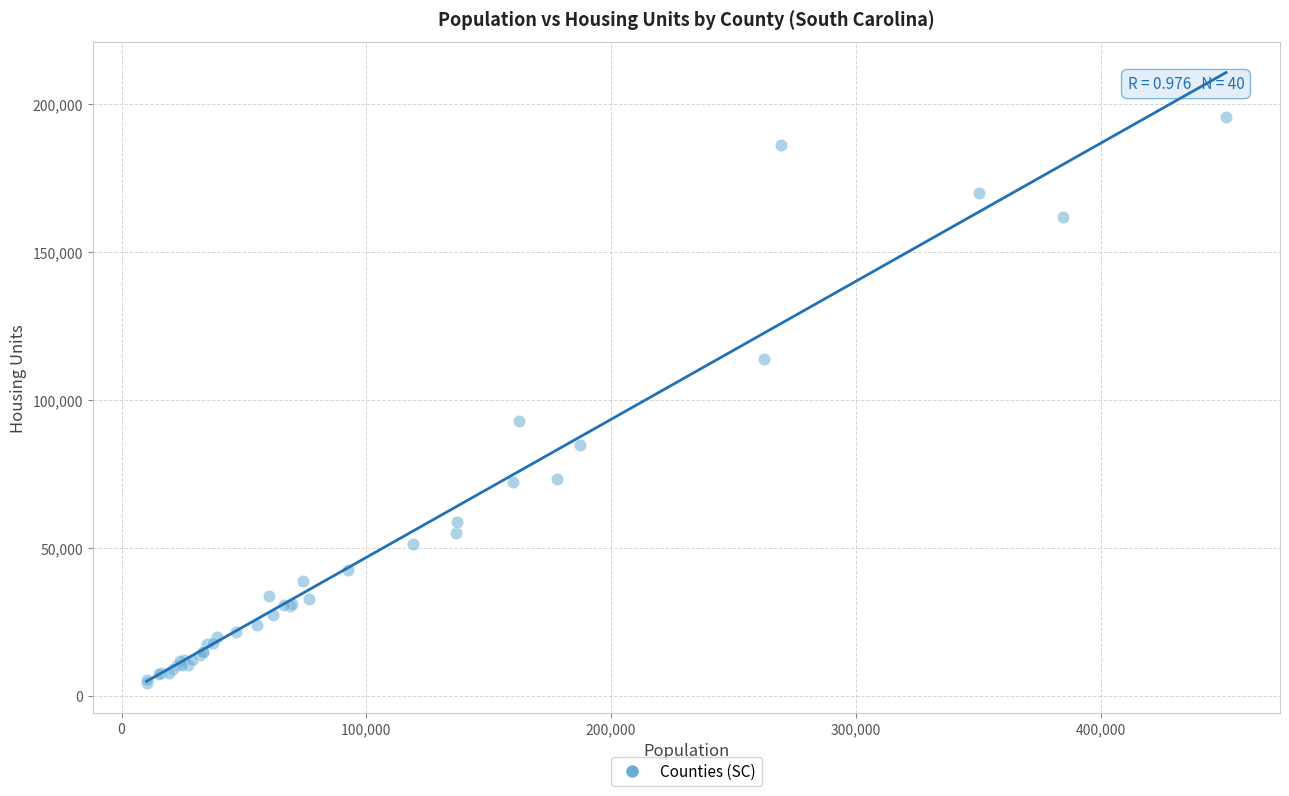

What Y value in the scatter plot is closest to 99974?

93023